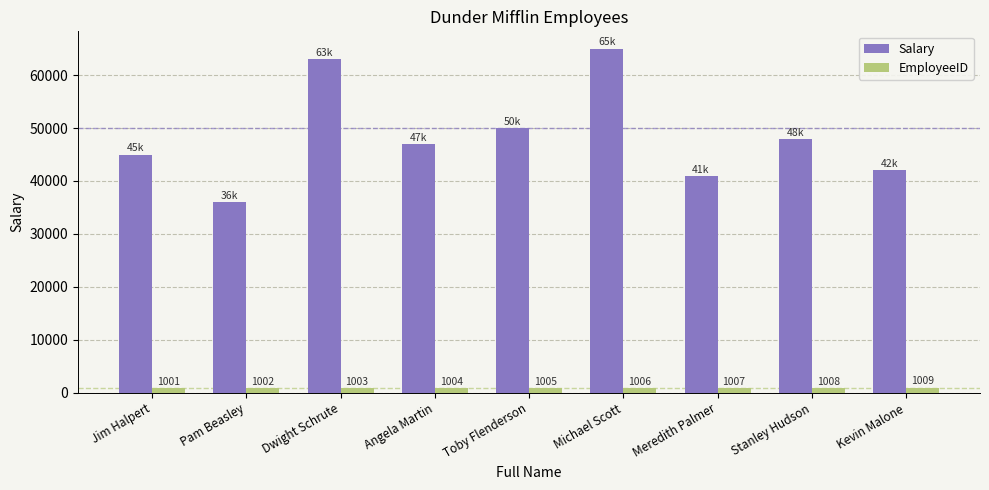

How many values in the EmployeeID series are below 1005?

4